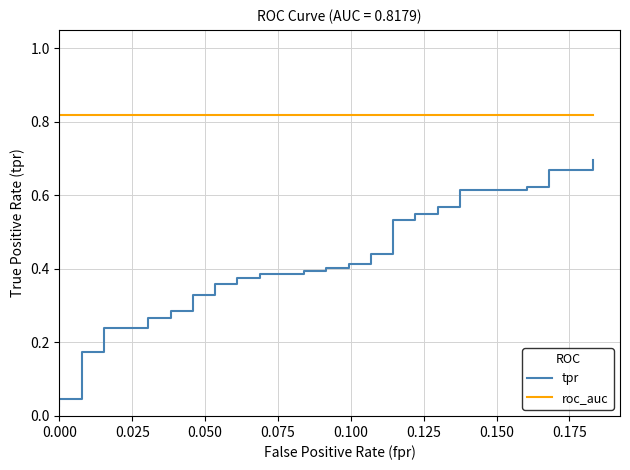

What is the difference between the highest and lowest values at 0.000?

0.8